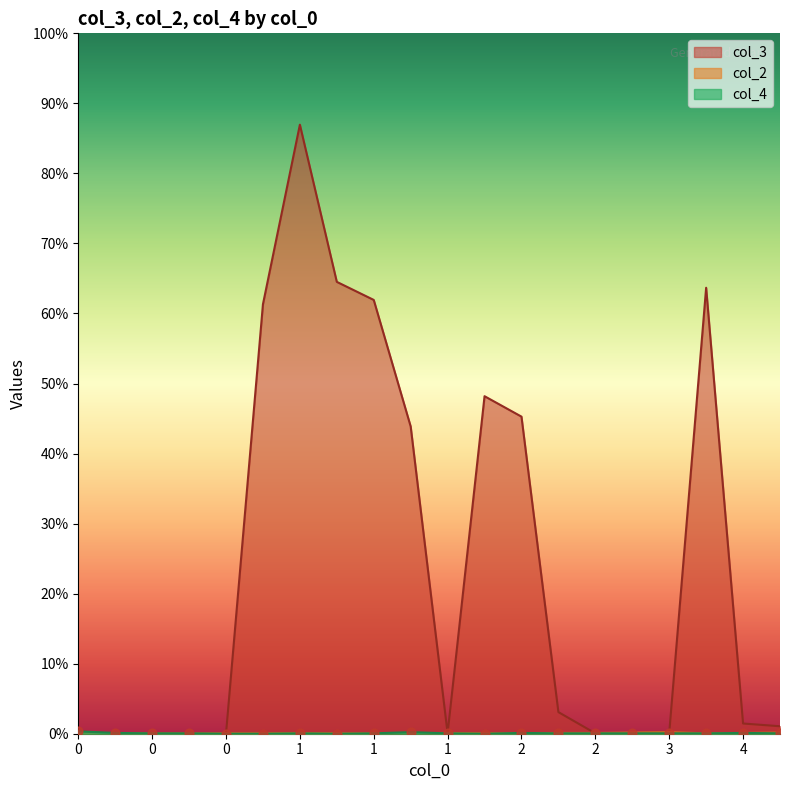

Which series has the largest total across all categories?

col_3